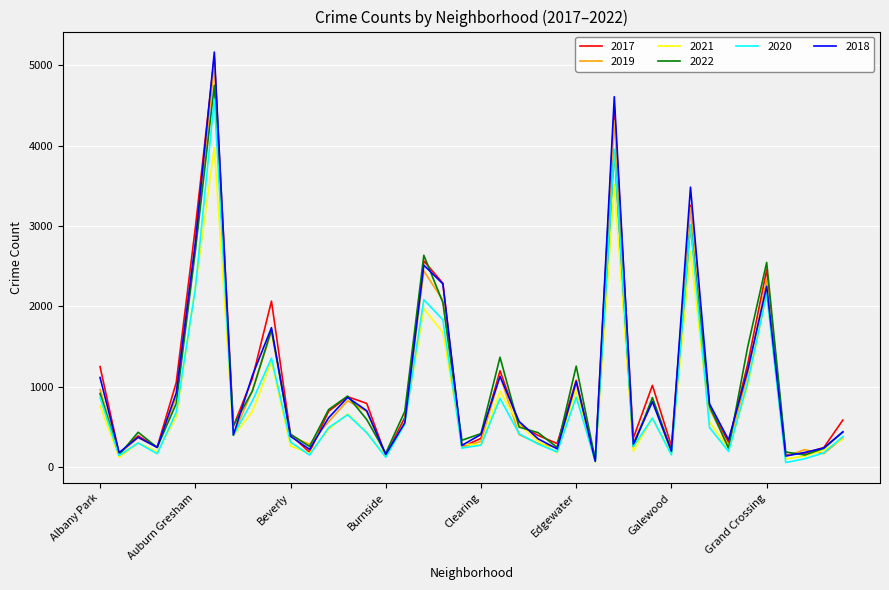

What is the greatest value displayed?

5162